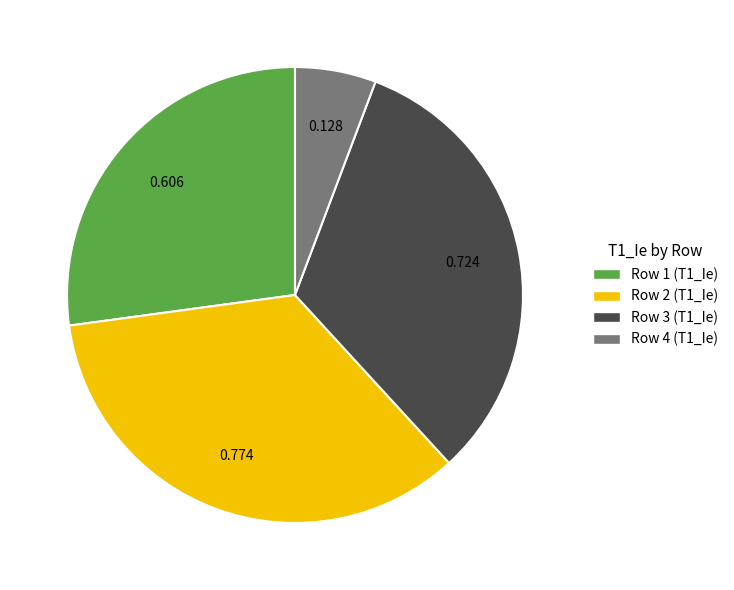

Is there a majority slice in this chart?

No